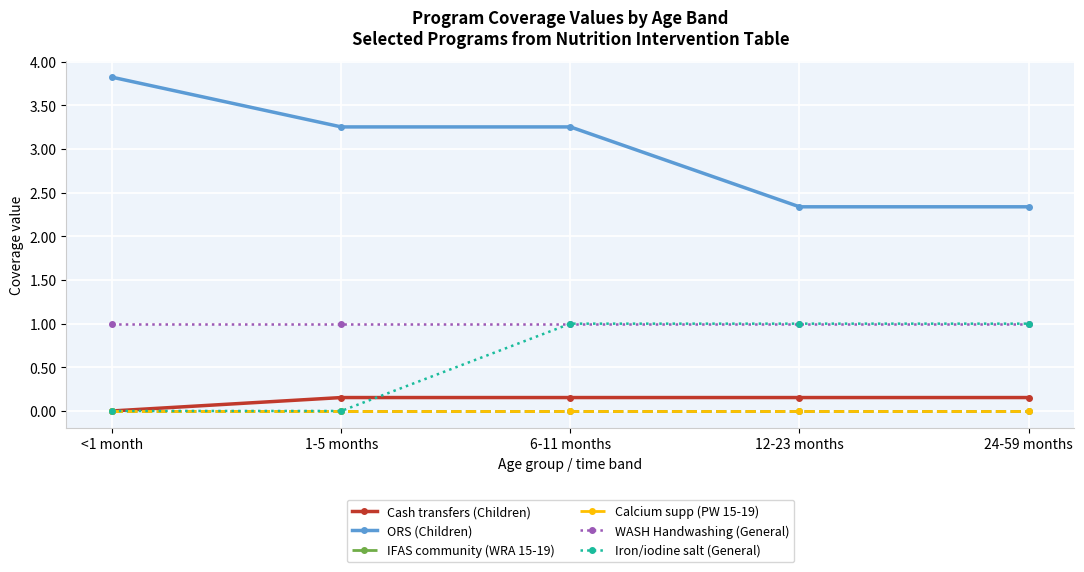

What is the difference between the maximum and minimum values in the Iron/iodine salt (General) series?

1.0